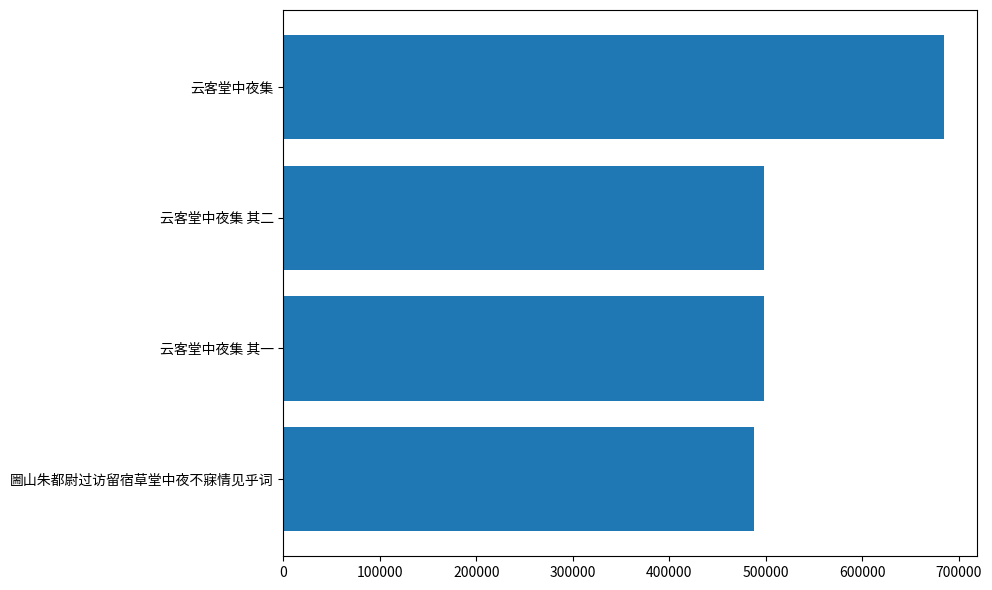

What is the greatest value displayed?

684769